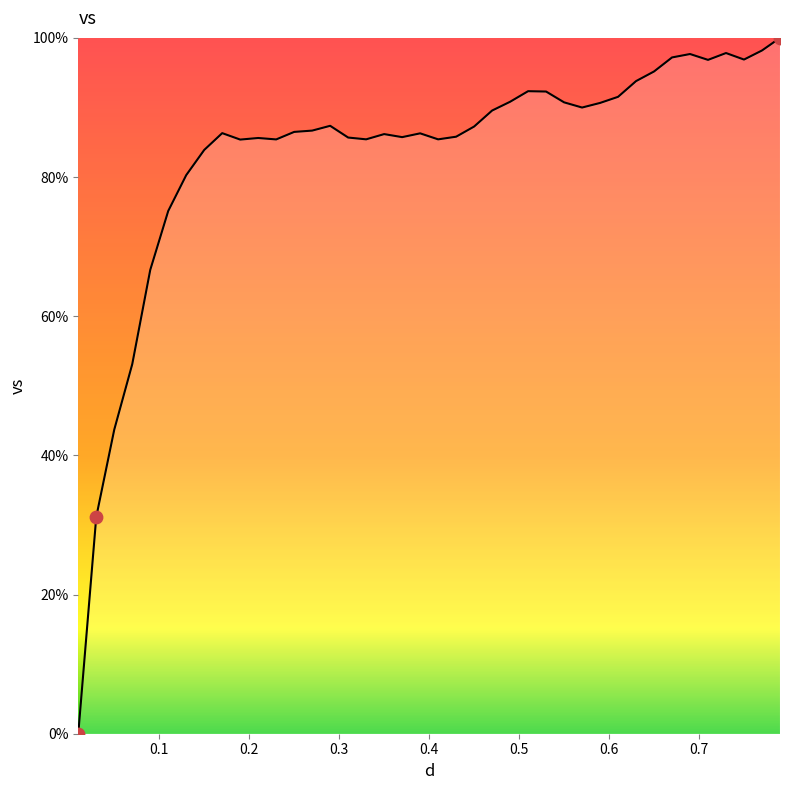

What is the greatest value displayed?

100.0